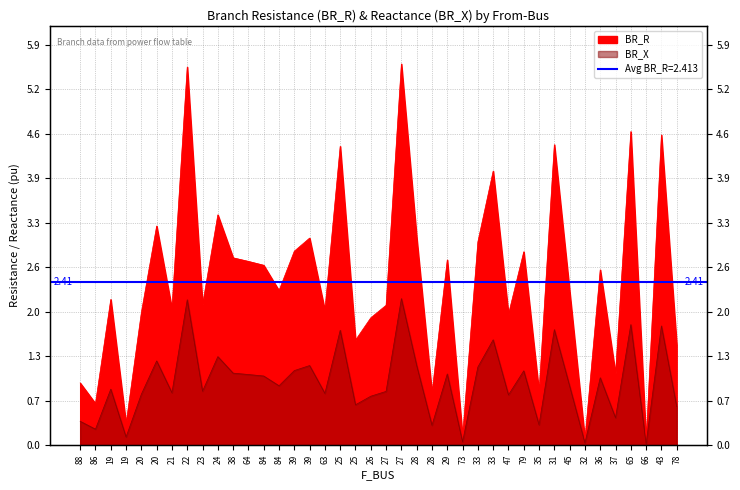

Reading right to left, list all the values displayed in this chart.

BR_R: 1.5	4.6	0.1	4.6	1.1	2.6	0.1	2.3	4.4	0.8	2.9	1.9	4.0	3.0	0.1	2.7	0.8	3.1	5.6	2.1	1.9	1.5	4.4	2.0	3.1	2.9	2.3	2.7	2.7	2.8	3.4	2.1	5.6	2.0	3.2	2.0	0.3	2.1	0.6	0.9
BR_X: 0.6	1.8	0.0	1.8	0.4	1.0	0.0	0.9	1.7	0.3	1.1	0.7	1.6	1.2	0.1	1.1	0.3	1.2	2.2	0.8	0.7	0.6	1.7	0.8	1.2	1.1	0.9	1.0	1.0	1.1	1.3	0.8	2.1	0.8	1.2	0.8	0.1	0.8	0.2	0.4